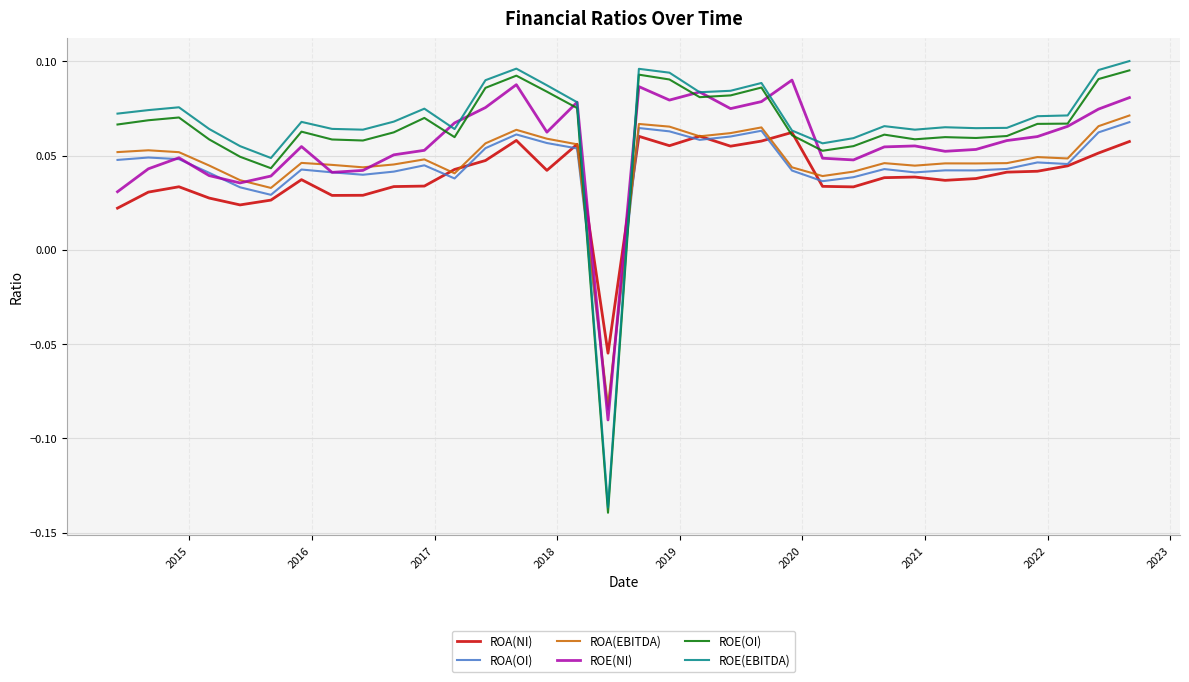

How many intersections are there between ROA(NI) and ROE(NI)?

2